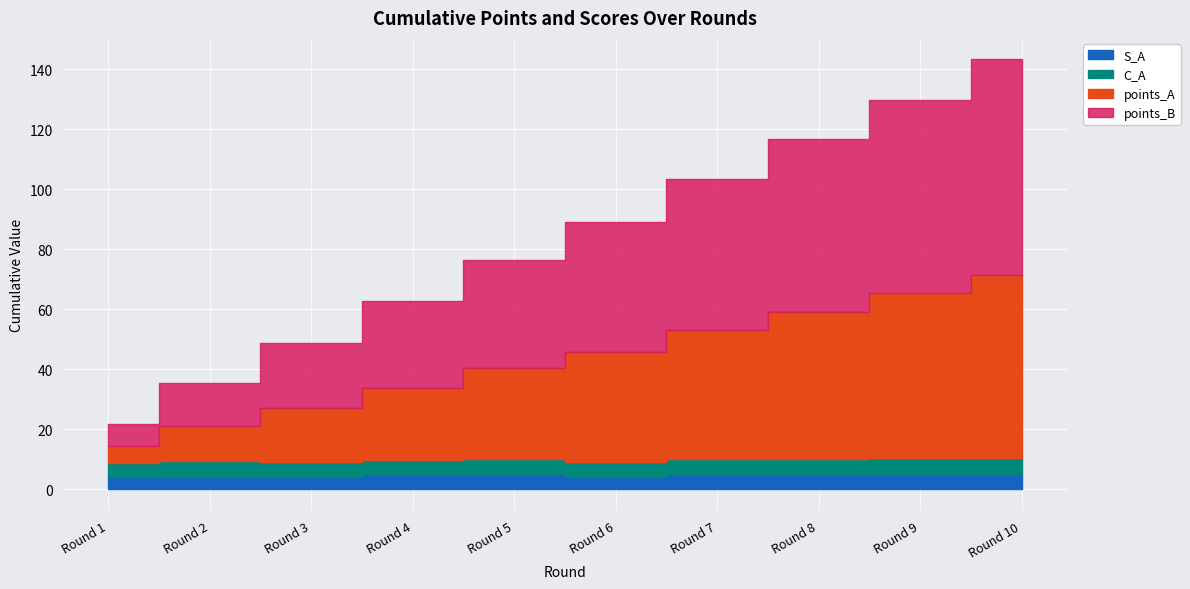

What is the sum of all points_B values?

394.7